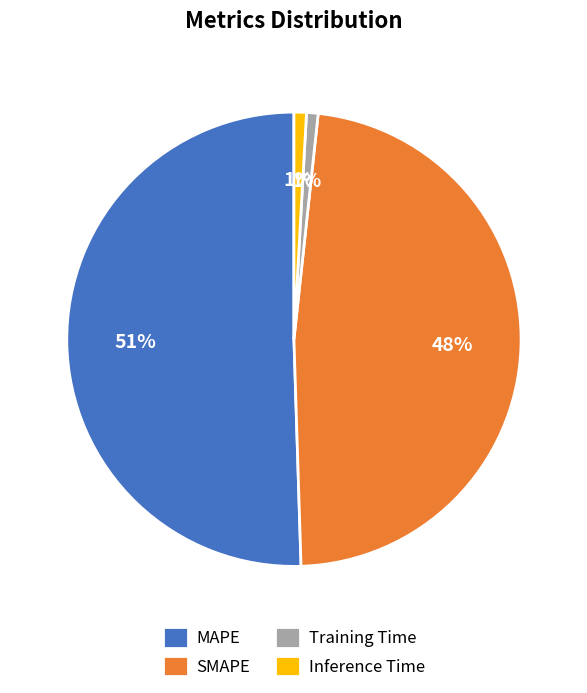

Is there any slice that represents more than half of the pie?

Yes